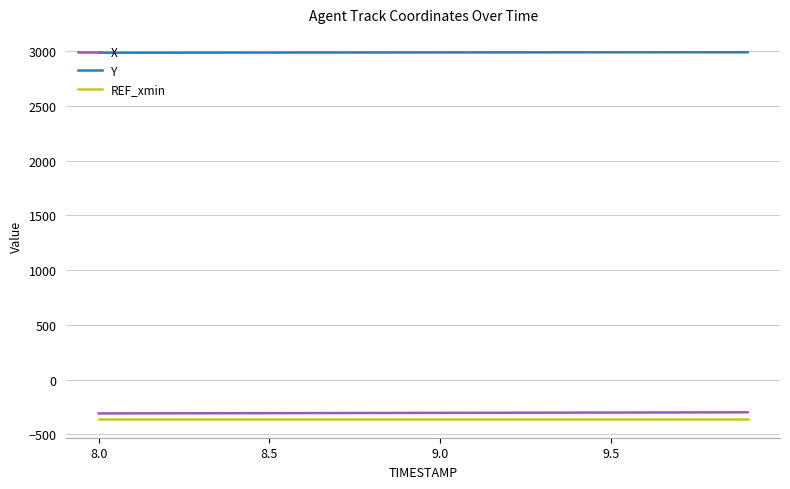

What is the highest value of the Y series?

2989.3